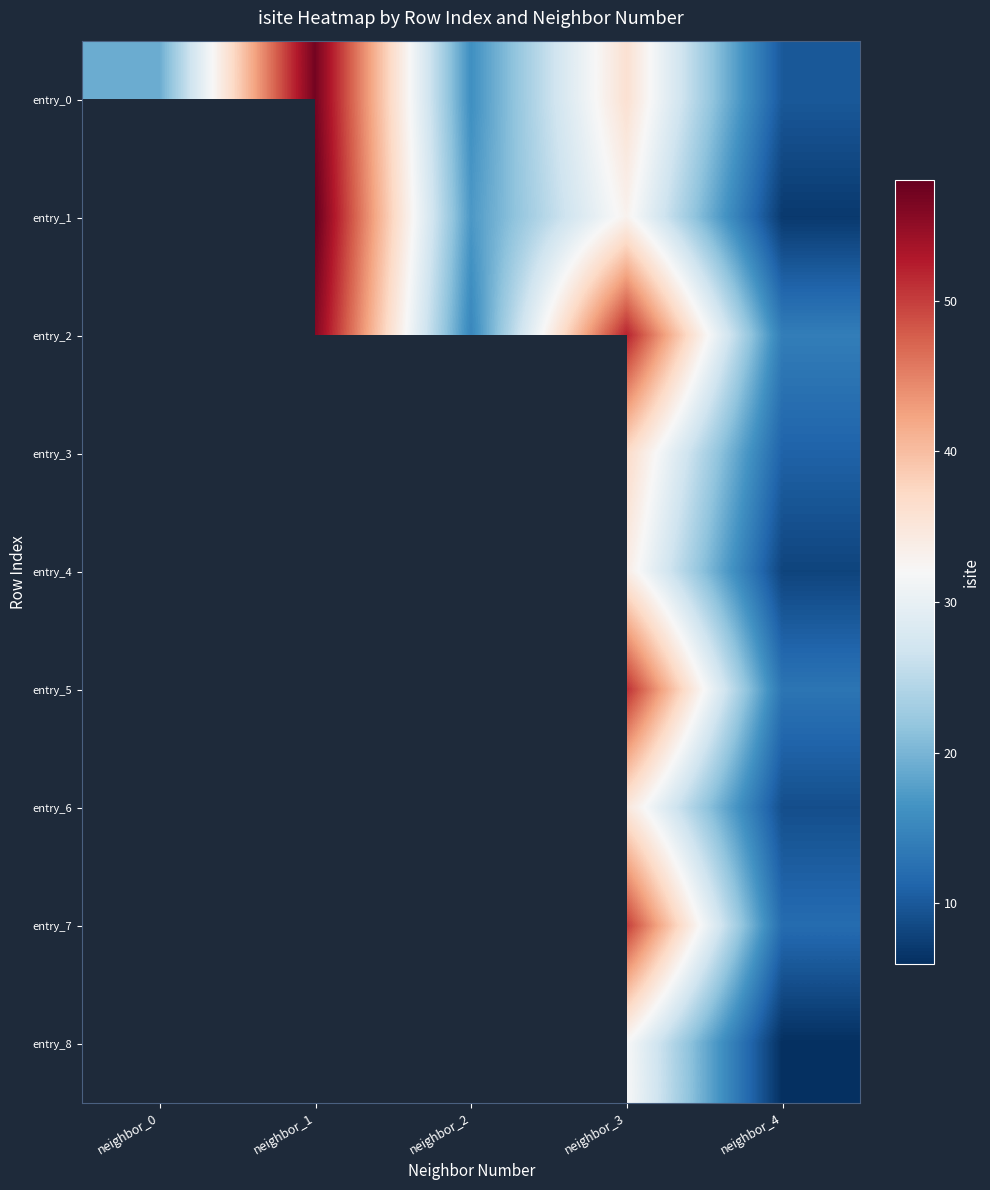

Which series has the widest spread of values?

entry_0